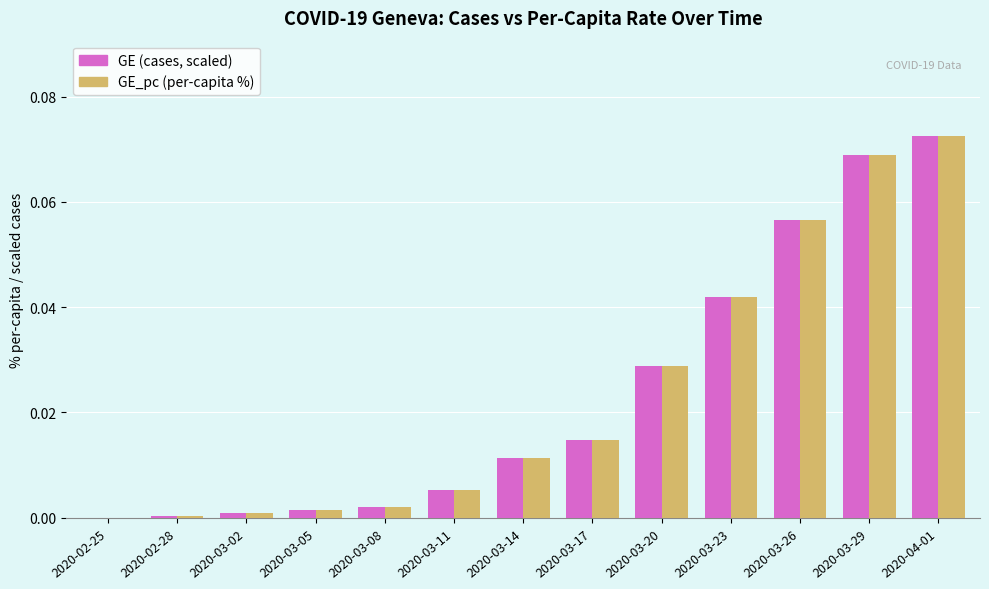

Is it true that GE_pc (per-capita %) equals 0.0 at 2020-03-05?

True